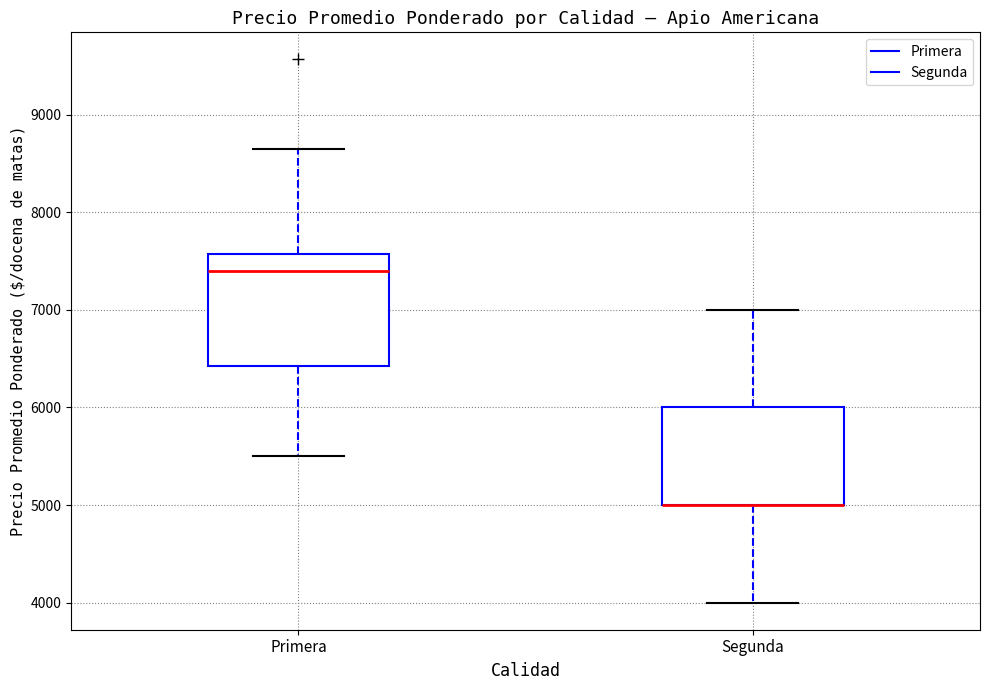

Reading left to right, read every box against the y-axis: the position of its median line, the range the box covers, and the ends of its whiskers. The values are not printed on the chart, so give them approximately, as read against the axis.

Primera: median 7400, box 6400 to 7600, whiskers 5500 to 8700
Segunda: median 5000 (drawn on the box's lower edge), box 5000 to 6000, whiskers 4000 to 7000